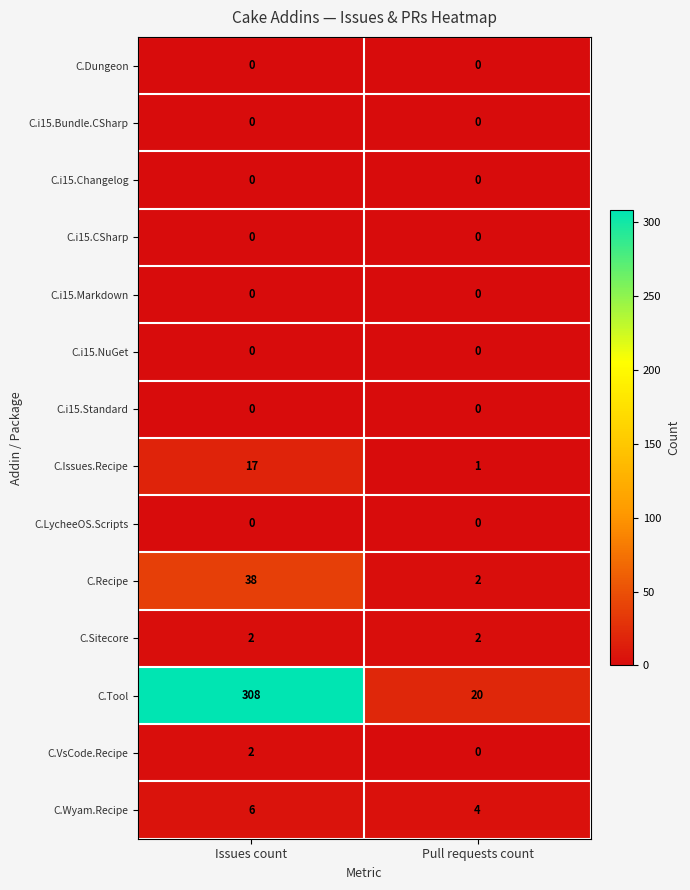

True or false: C.Recipe has a value of 8 at Issues count.

False